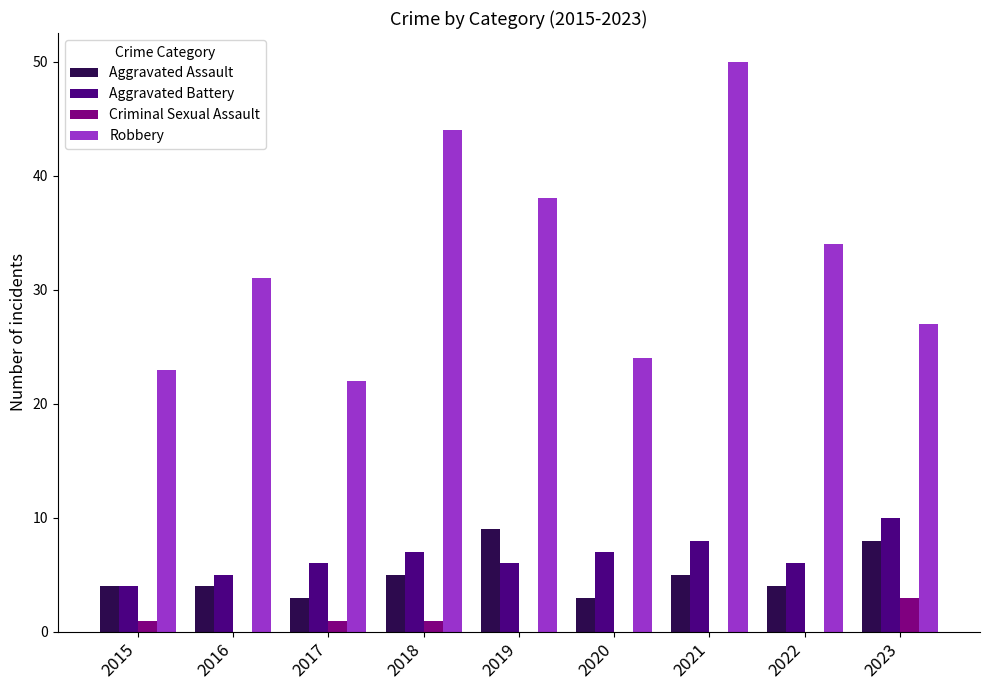

Count the number of categories in the chart.

9